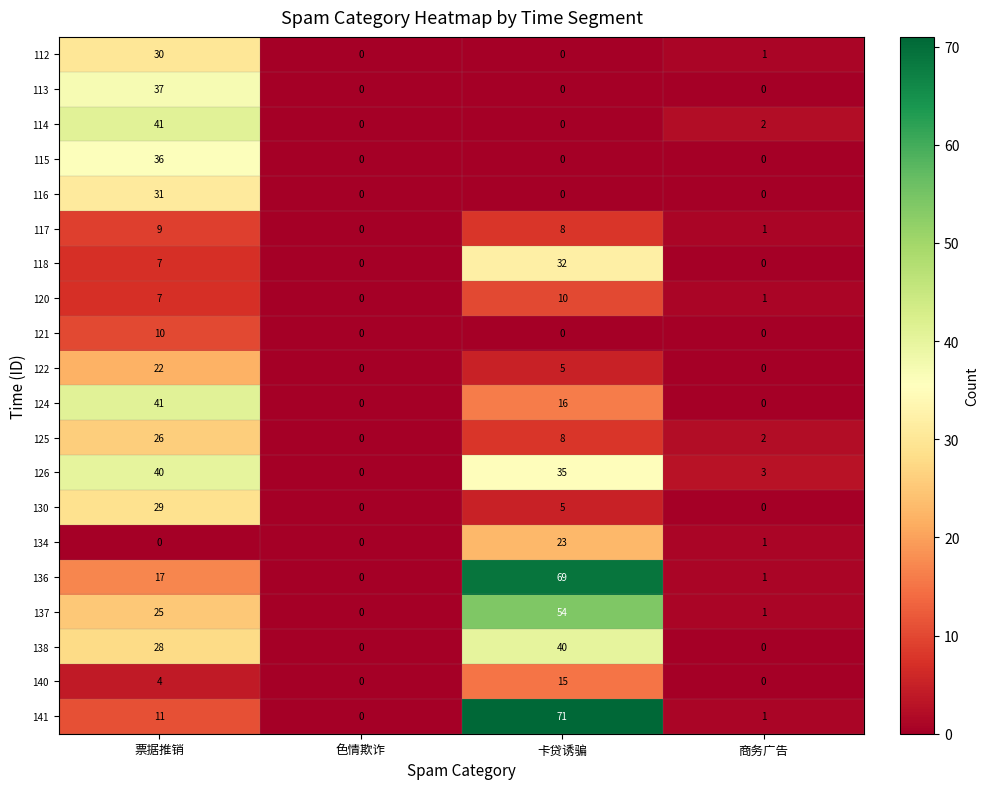

List the labels in order of 141 value, smallest first.

色情欺诈, 商务广告, 票据推销, 卡贷诱骗